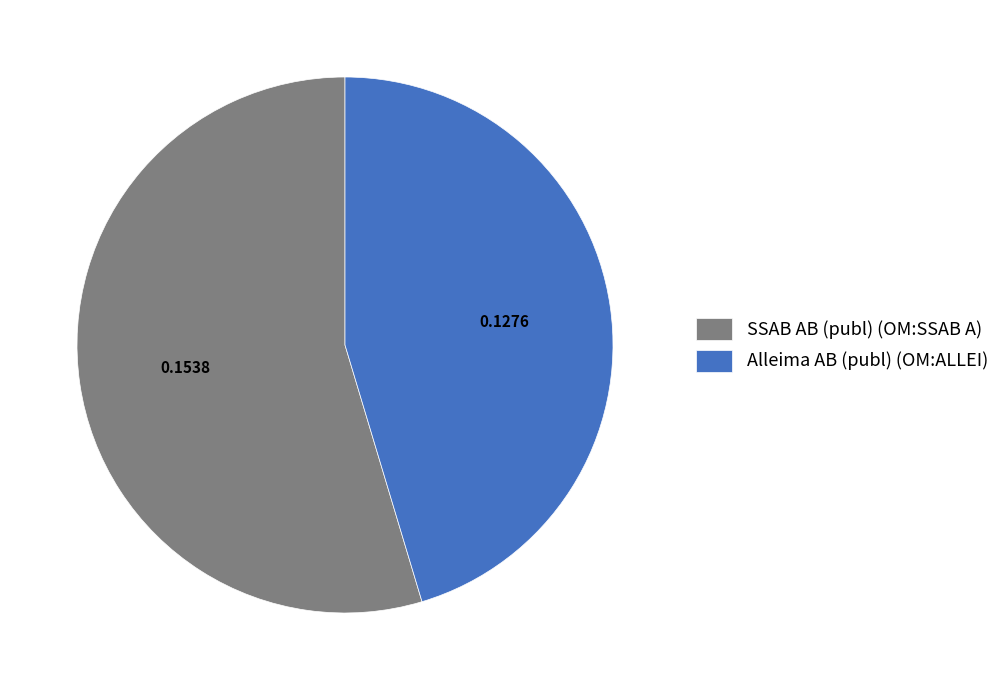

Does any single category account for the majority?

Yes